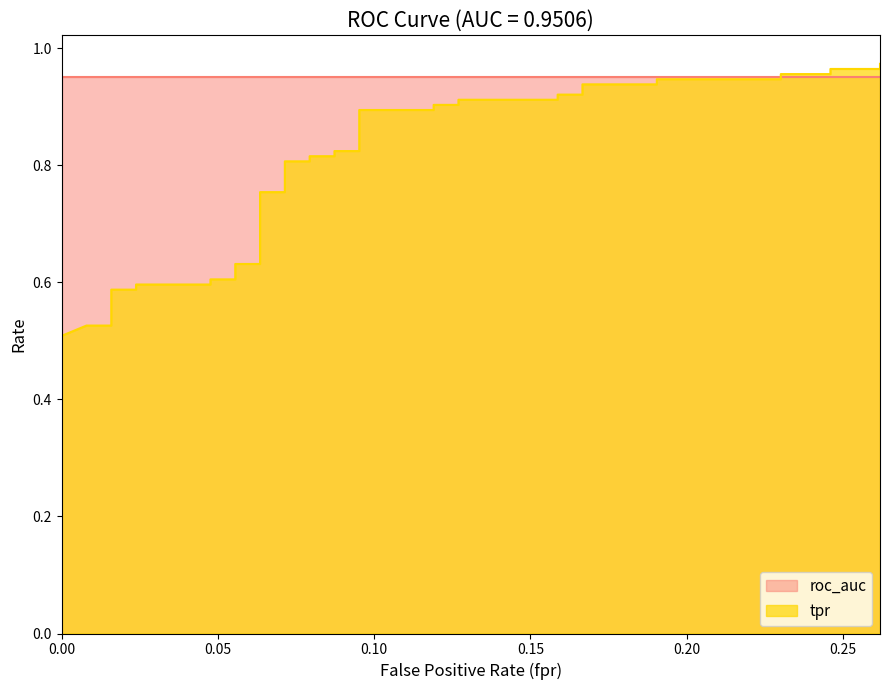

True or false: there are more than 1 points higher than both neighbors.

False